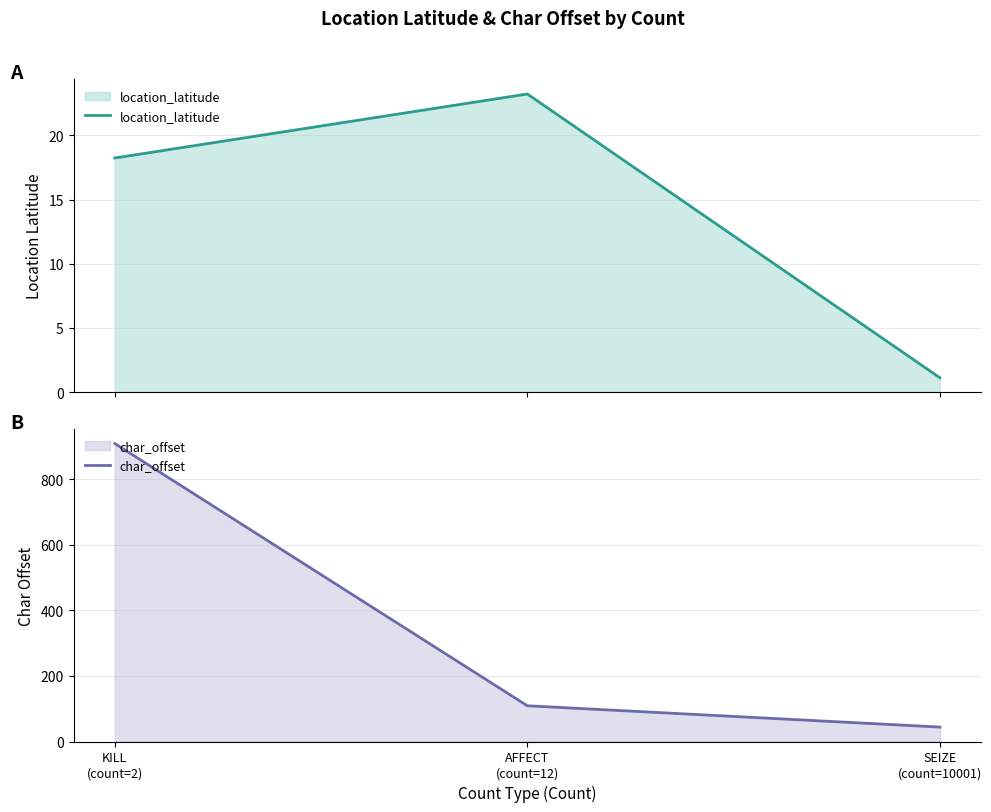

Reading left to right, extract all data points from this chart.

location_latitude: 18.2	23.2	1.1
char_offset: 909.0	109.0	44.0